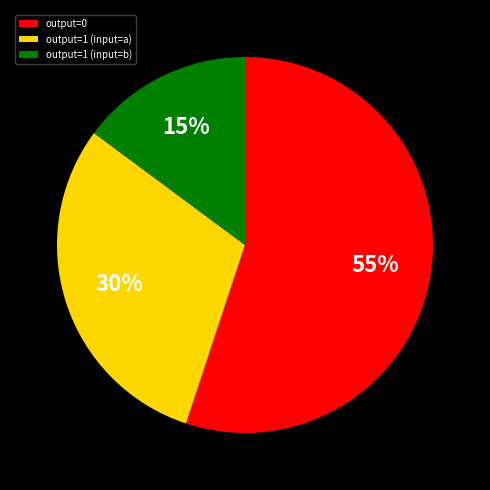

What percentage is the output=0 slice, to the nearest percent?

55%